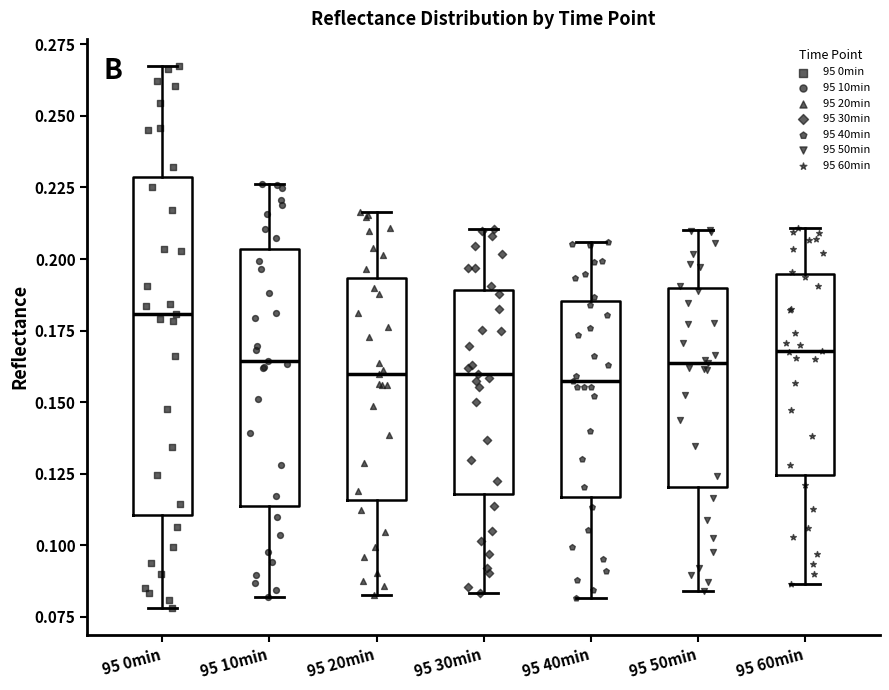

Comparing the boxes themselves (not the whiskers), which one is the tallest?

95 0min